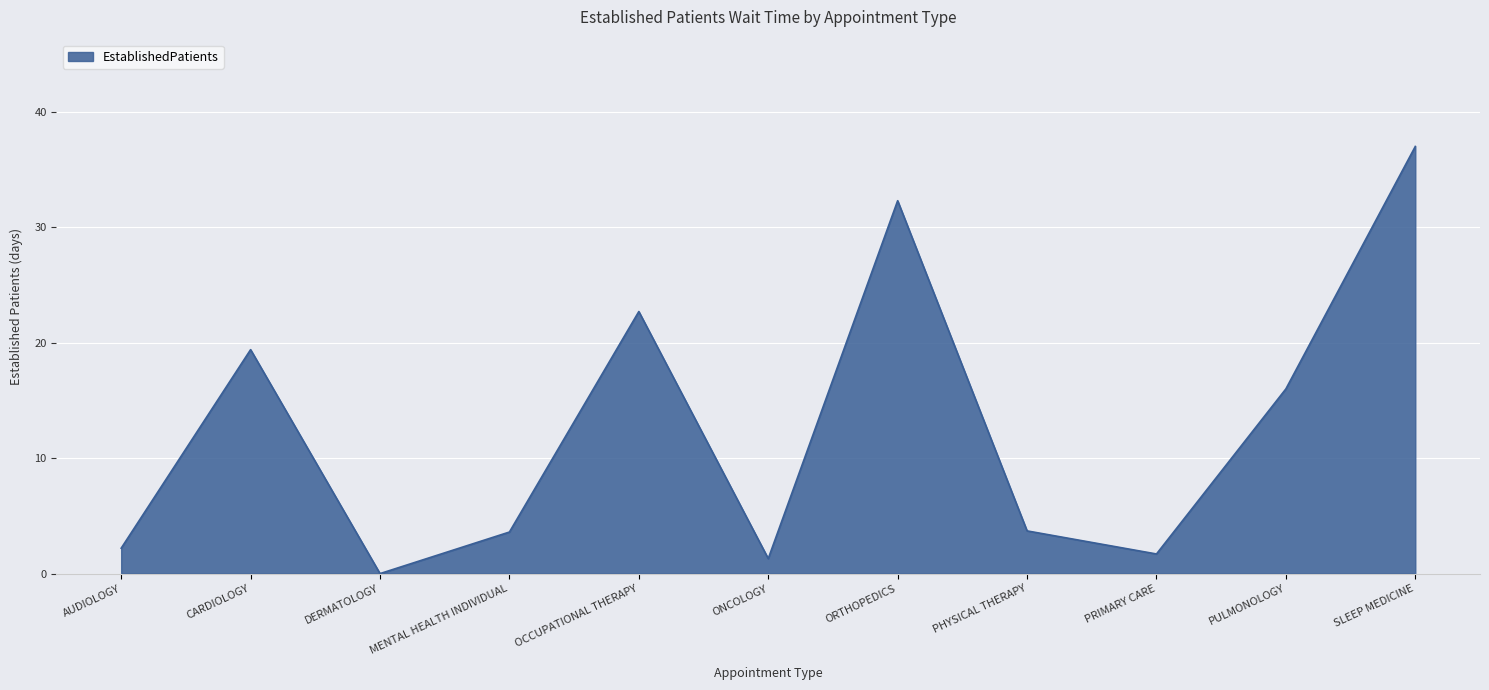

At which label does the data first exceed 3?

CARDIOLOGY